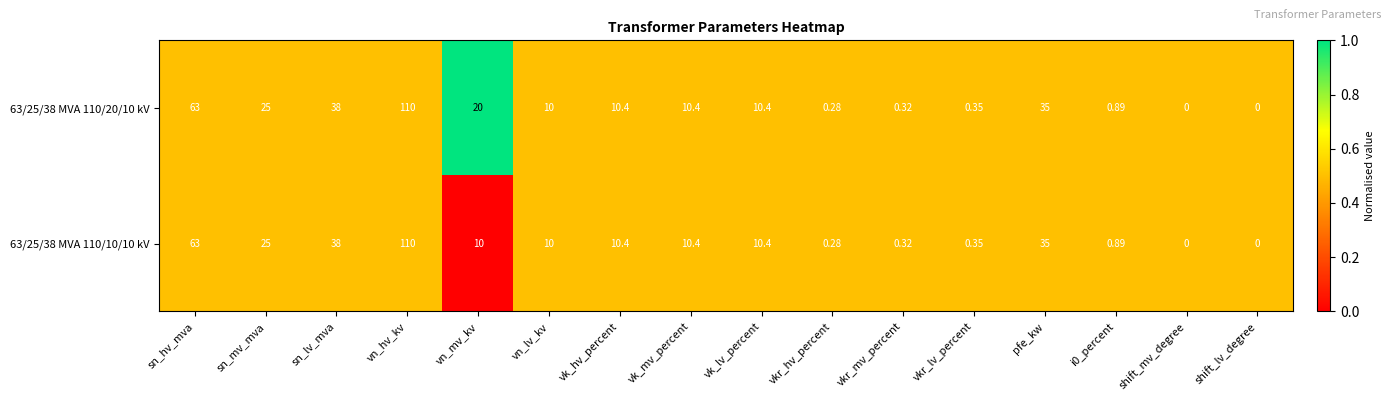

Where is 63/25/38 MVA 110/20/10 kV nearest to the value 55?

sn_hv_mva